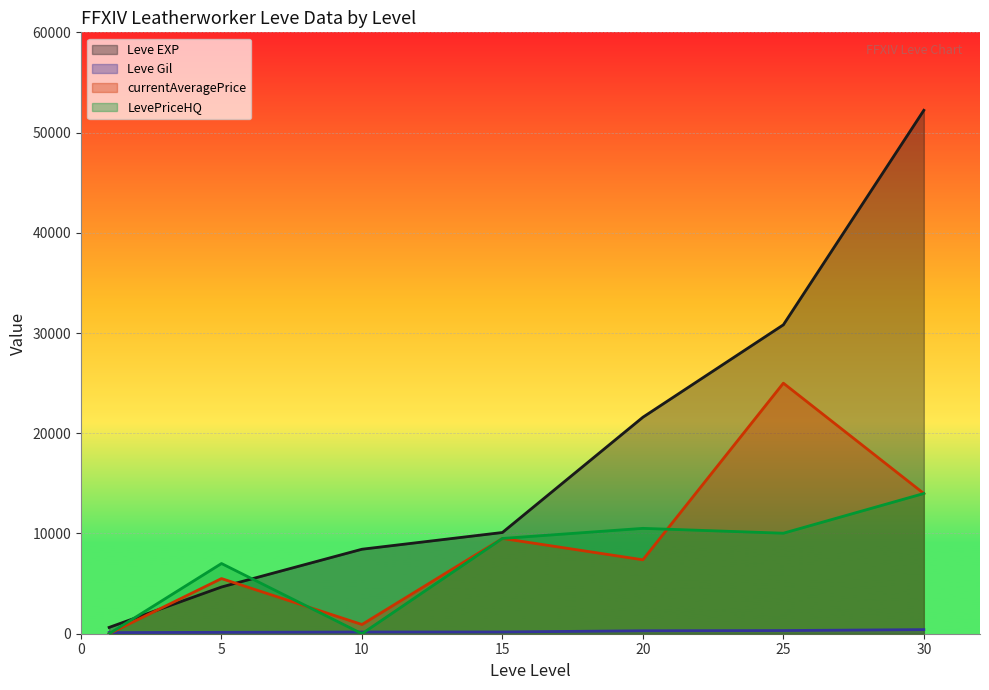

Which has a higher value, 1 or 15?

15